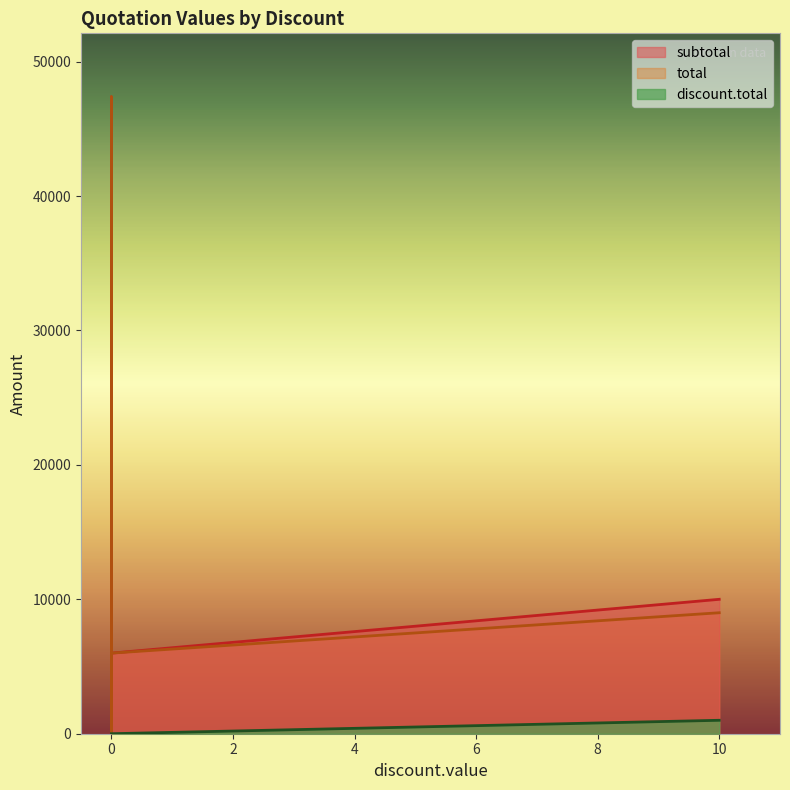

Rank the series by their maximum value, from highest to lowest.

subtotal, total, discount.total